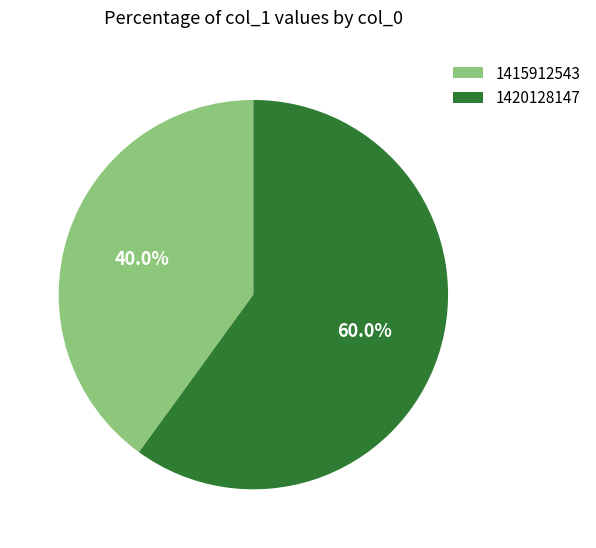

To the nearest percent, what portion does 1420128147 represent?

60%